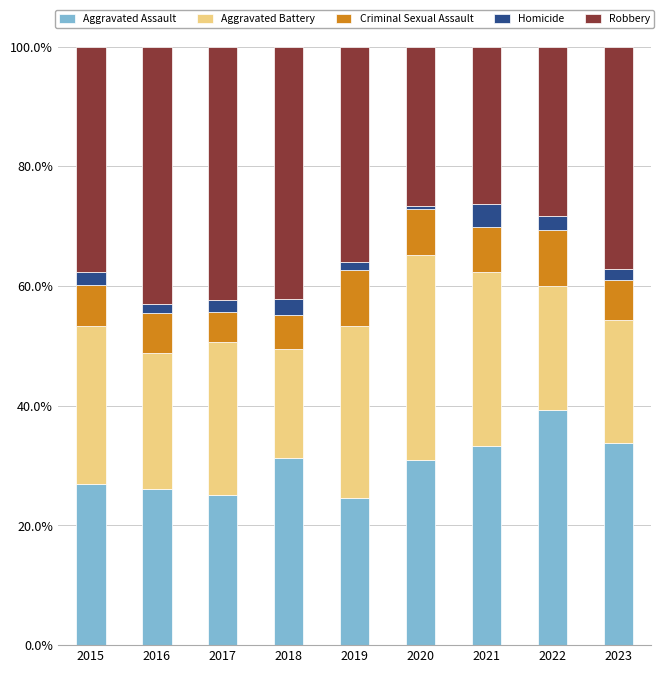

What is the average value of the Aggravated Assault series?

30.1